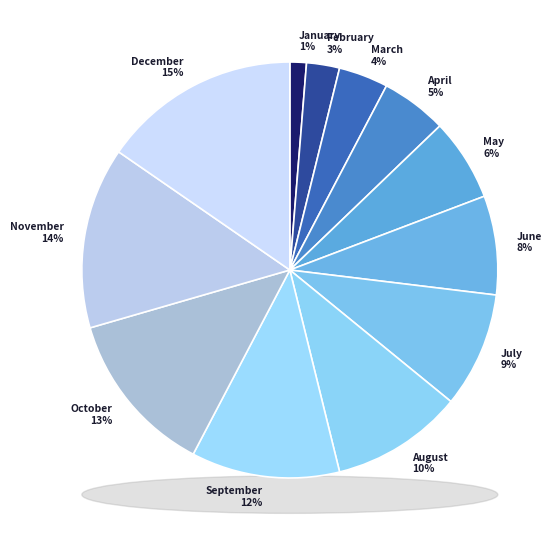

Is May the majority of the pie?

No